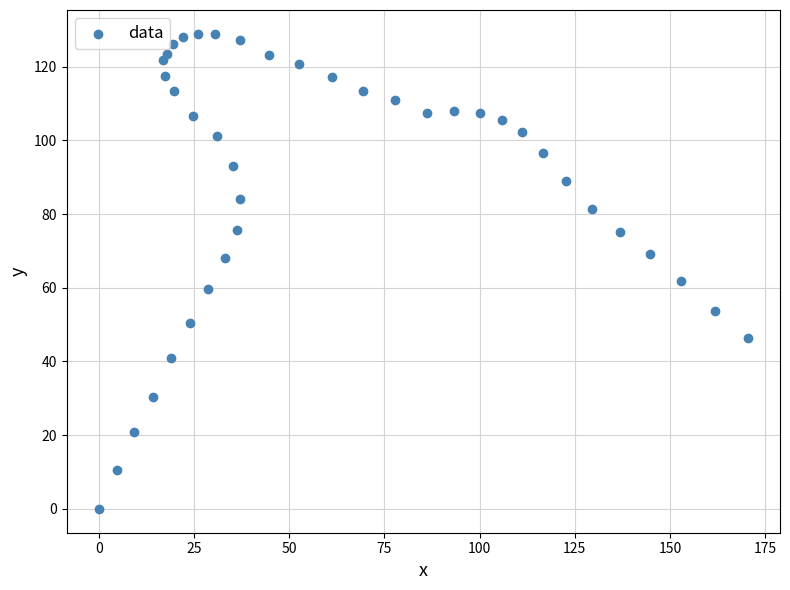

What Y value in the scatter plot is closest to 64?

61.9